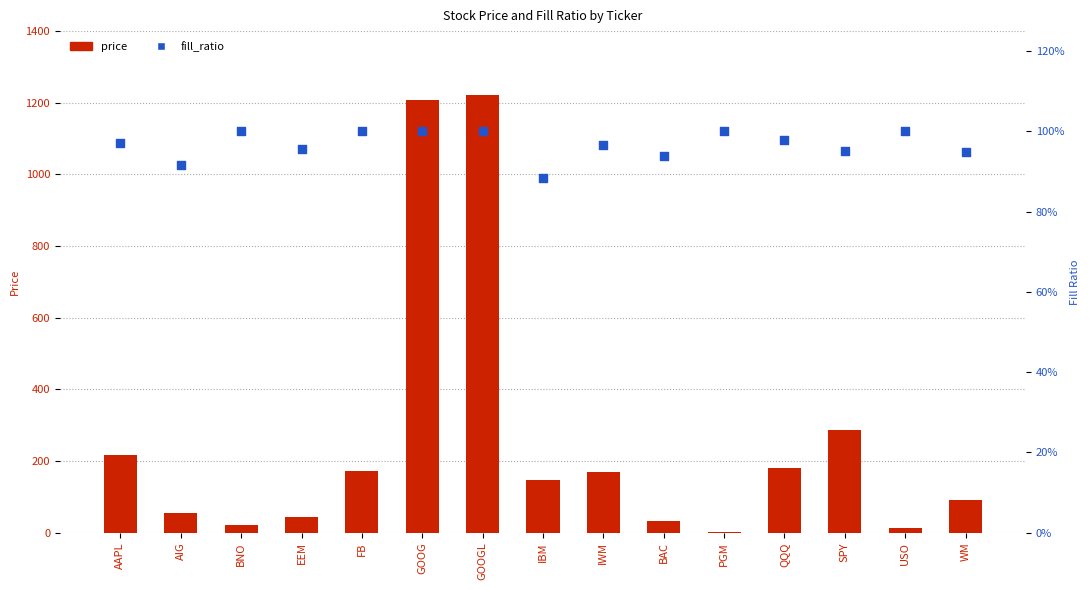

Is the value of fill_ratio at IBM greater than the value of price at SPY?

No